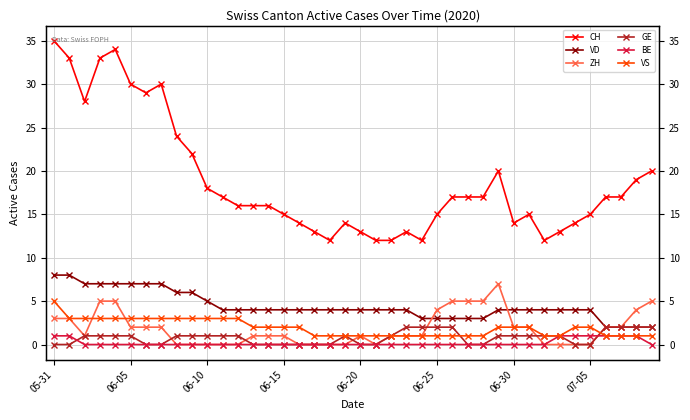

What is the total value across all series at 05-31?

52